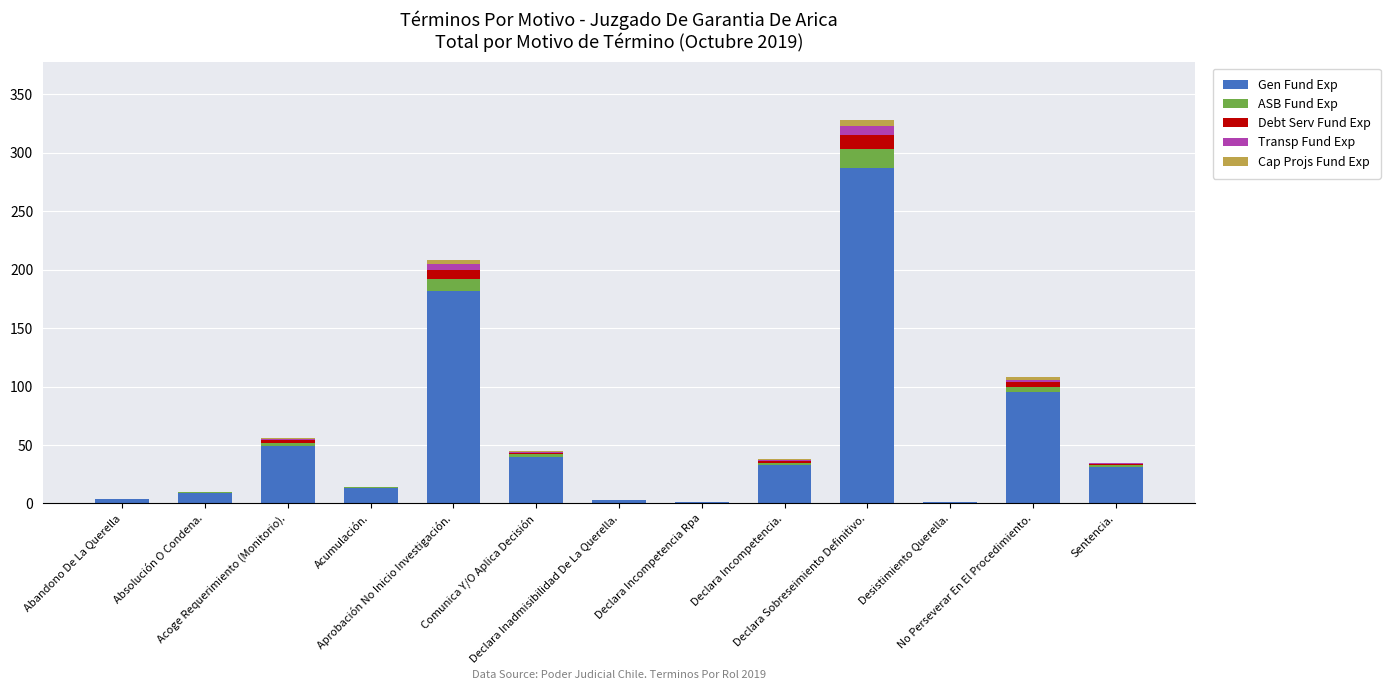

What is the total value across all series at Desistimiento Querella.?

1